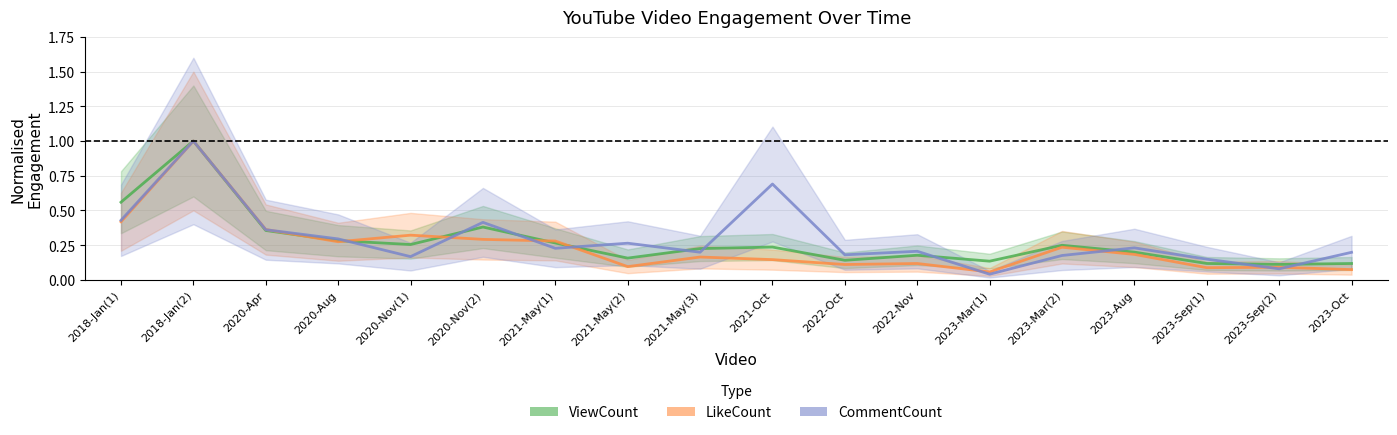

Which series ends up on top after the final intersection of CommentCount and LikeCount?

CommentCount